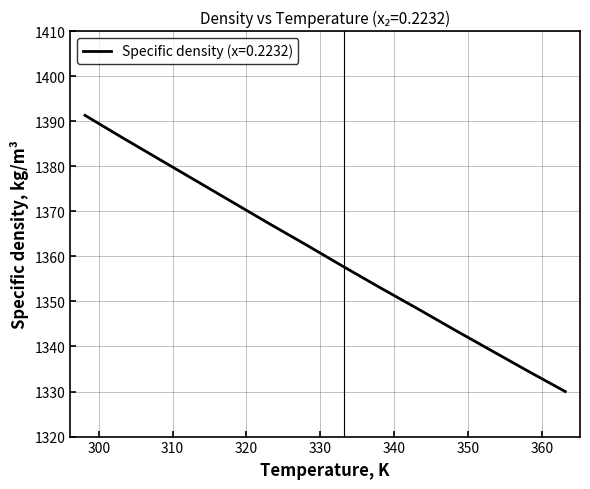

What is the greatest value displayed?

1391.3